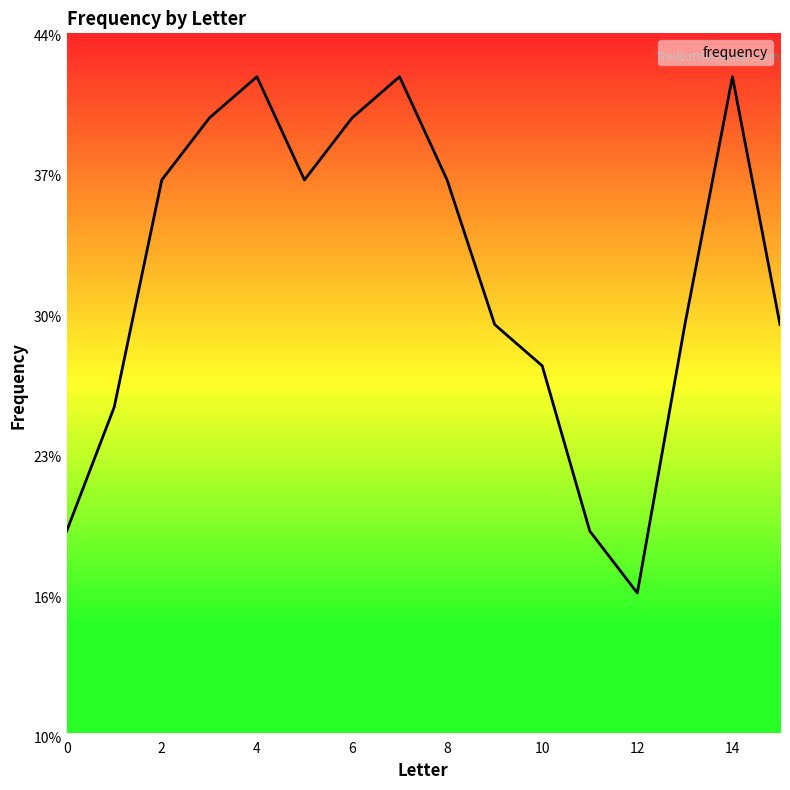

Does the chart have visible grid lines?

No